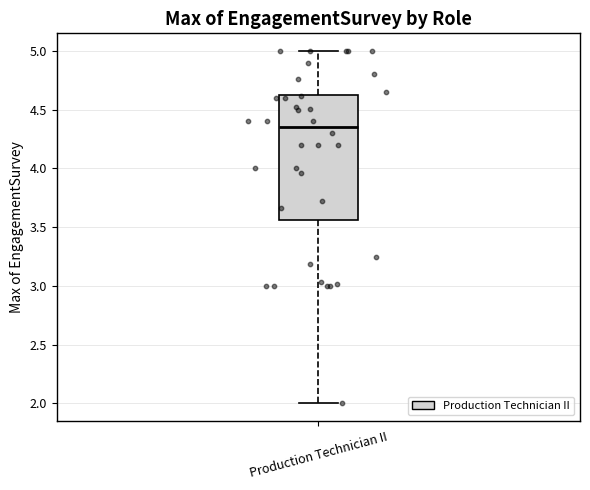

Transcribe this box plot: give where the median line is, the range the box spans, and where the two whiskers end, as read against the y-axis. The values are not printed on the chart, so give them approximately, as read against the axis.

median 4.35, box 3.55 to 4.65, whiskers 2.00 to 5.00